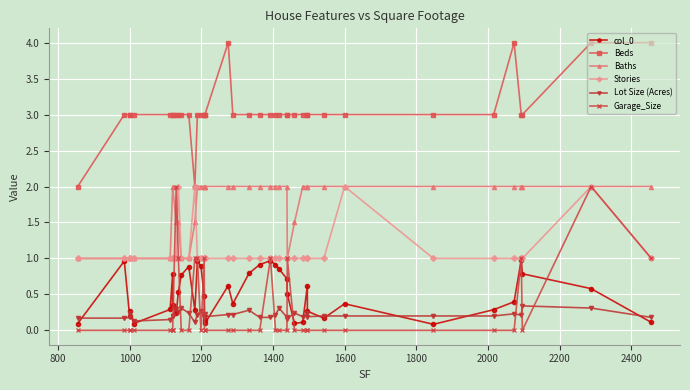

Reading left to right, list all the values displayed in this chart.

col_0: 0.1	1.0	0.2	0.3	0.1	0.3	0.8	0.3	0.2	0.5	0.8	0.9	0.3	1.0	0.9	0.5	0.1	0.1	0.6	0.4	0.8	0.9	1.0	0.9	0.9	0.7	0.5	0.1	0.1	0.6	0.3	0.2	0.4	0.1	0.3	0.4	1.0	0.8	0.6	0.1
Beds: 2.0	3.0	3.0	3.0	3.0	3.0	3.0	3.0	3.0	3.0	3.0	3.0	2.0	3.0	3.0	3.0	3.0	3.0	4.0	3.0	3.0	3.0	3.0	3.0	3.0	3.0	3.0	3.0	3.0	3.0	3.0	3.0	3.0	3.0	3.0	4.0	3.0	3.0	4.0	4.0
Baths: 1.0	1.0	1.0	1.0	1.0	1.0	2.0	2.0	1.5	1.5	1.0	1.0	1.5	2.0	2.0	2.0	2.0	2.0	2.0	2.0	2.0	2.0	2.0	2.0	2.0	2.0	1.0	1.5	2.0	2.0	2.0	2.0	2.0	2.0	2.0	2.0	2.0	2.0	2.0	2.0
Stories: 1.0	1.0	1.0	1.0	1.0	1.0	1.0	1.0	1.0	2.0	1.0	1.0	2.0	1.0	1.0	1.0	1.0	1.0	1.0	1.0	1.0	1.0	1.0	1.0	1.0	1.0	1.0	1.0	1.0	1.0	1.0	1.0	2.0	1.0	1.0	1.0	1.0	1.0	2.0	1.0
Lot Size (Acres): 0.2	0.2	0.2	0.2	0.1	0.1	0.2	0.2	0.3	0.2	0.3	0.2	0.1	0.2	0.3	0.2	0.2	0.2	0.2	0.2	0.3	0.2	0.2	0.2	0.3	0.2	0.2	0.2	0.2	0.2	0.2	0.2	0.2	0.2	0.2	0.2	0.2	0.3	0.3	0.2
Garage_Size: 0.0	0.0	0.0	0.0	0.0	0.0	0.0	0.0	2.0	1.0	0.0	0.0	1.0	1.0	0.0	1.0	0.0	0.0	0.0	0.0	0.0	0.0	1.0	0.0	0.0	0.0	1.0	0.0	0.0	0.0	0.0	0.0	0.0	0.0	0.0	0.0	1.0	0.0	2.0	1.0